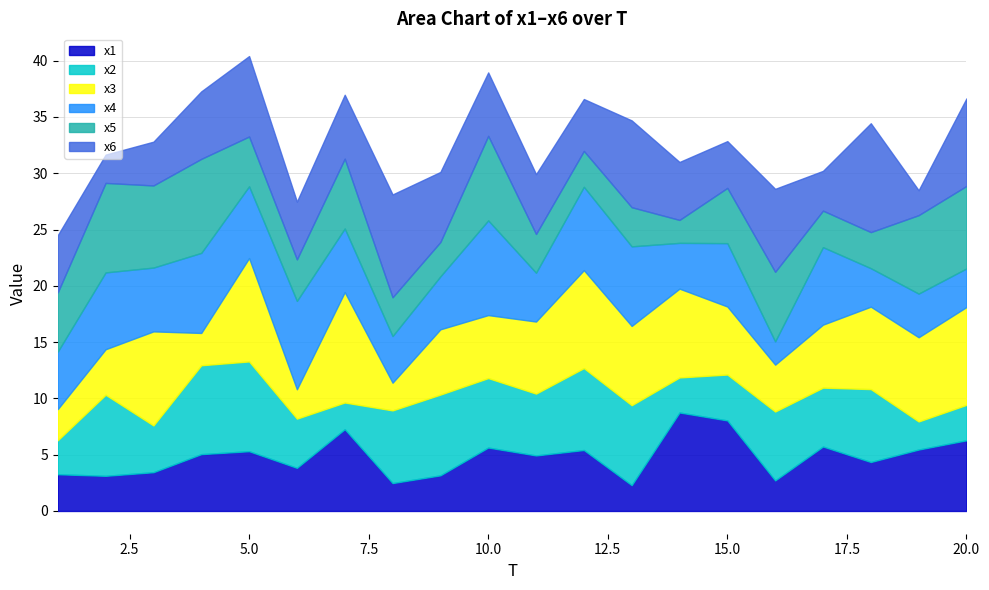

What is the approximate value of x4 at 3?

5.7